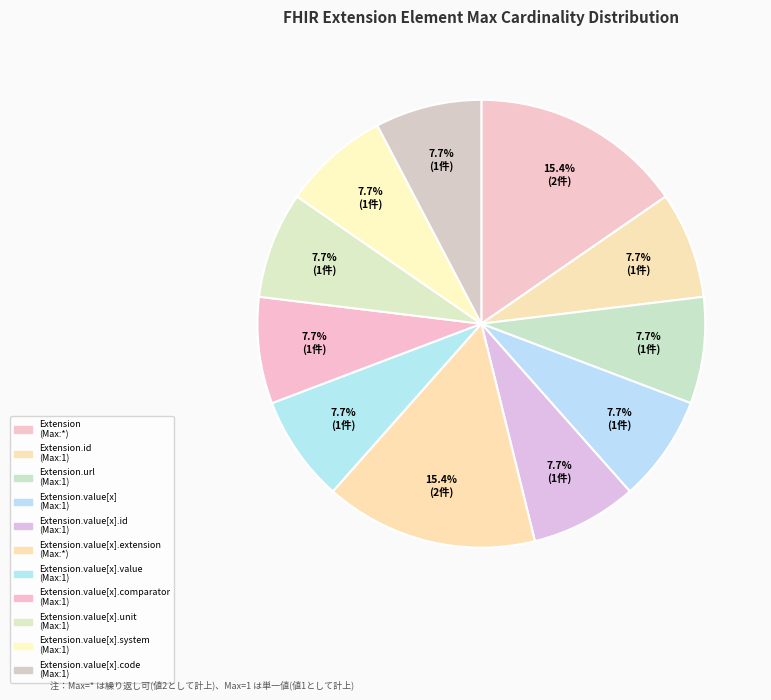

How many slices are in this pie chart?

11